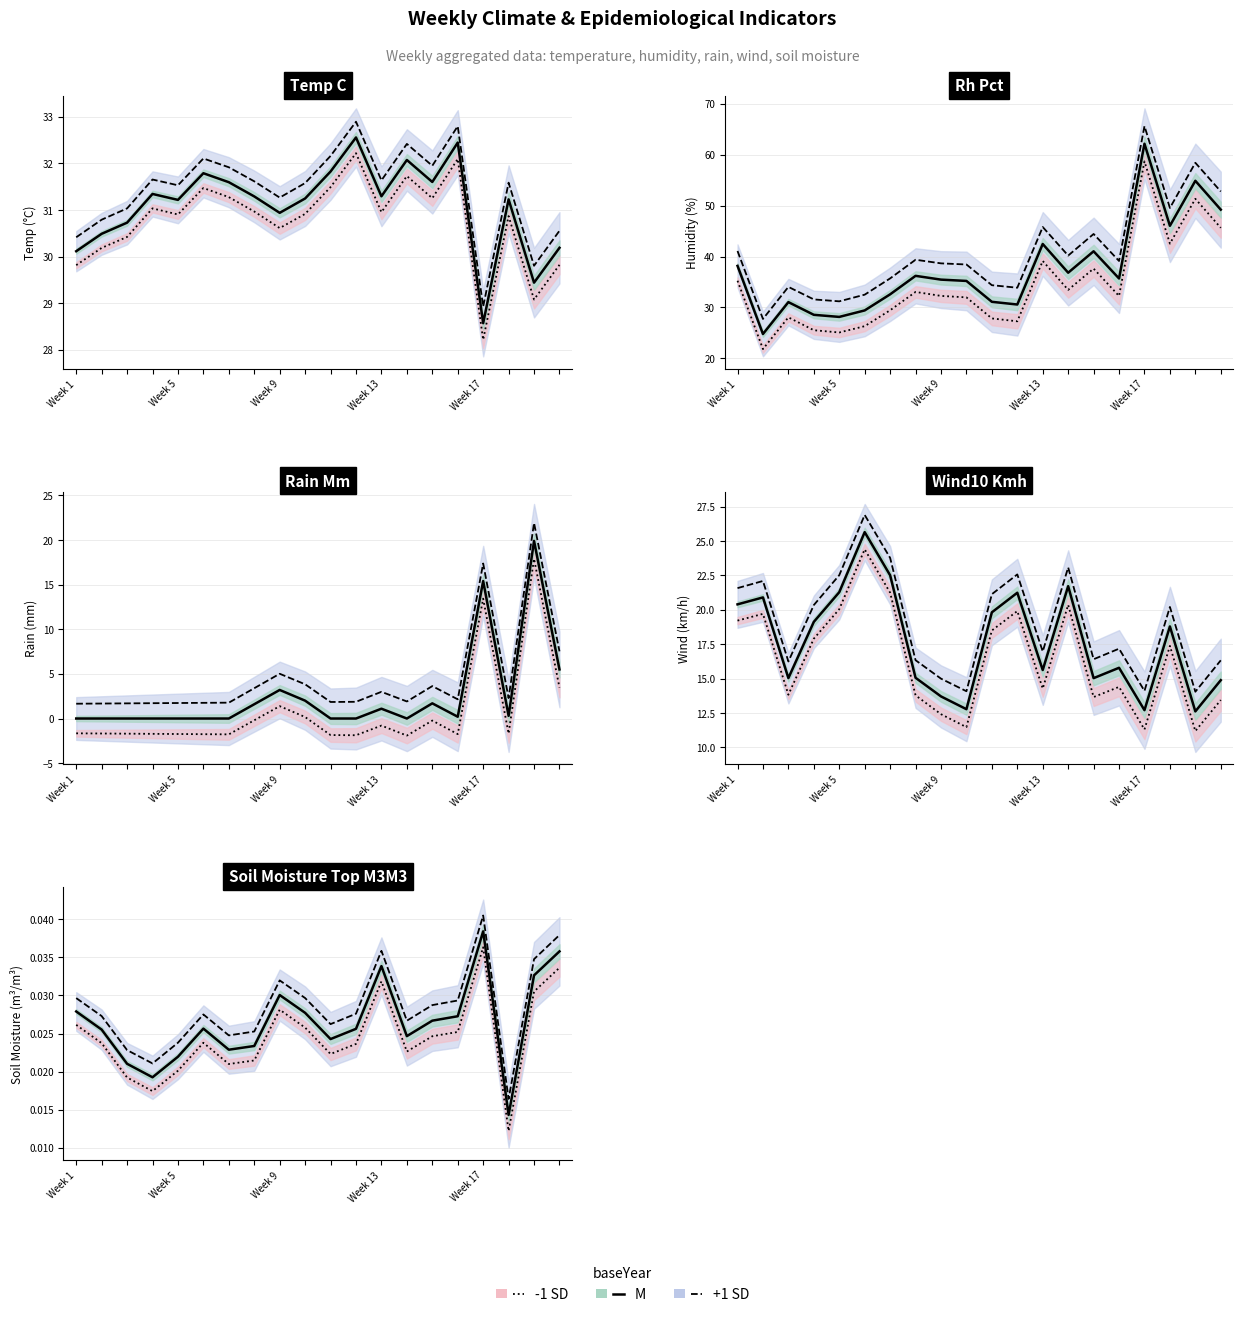

True or false: +1 SD has more than 1 interior local peaks.

True